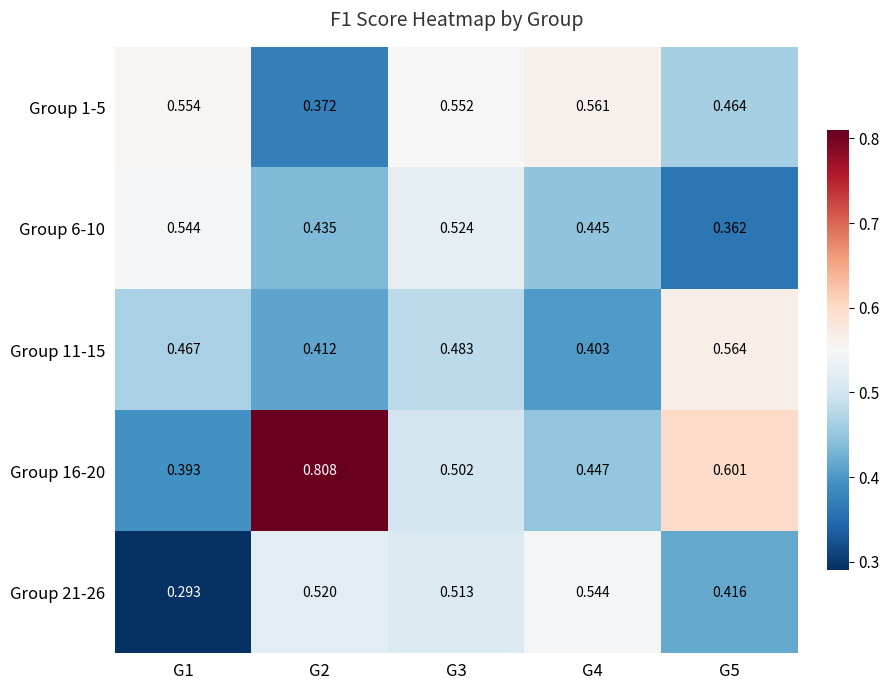

Which series has the widest spread of values?

Group 16-20